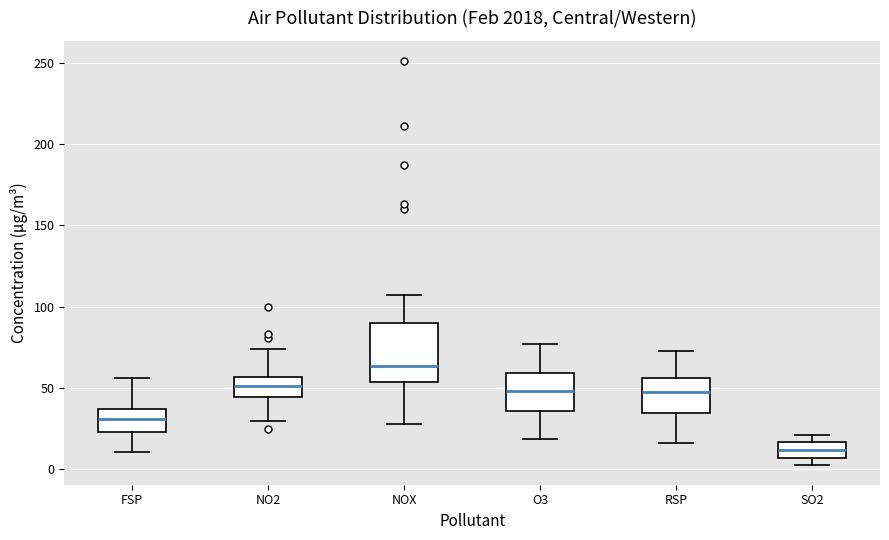

Which box has the lowest median line?

SO2